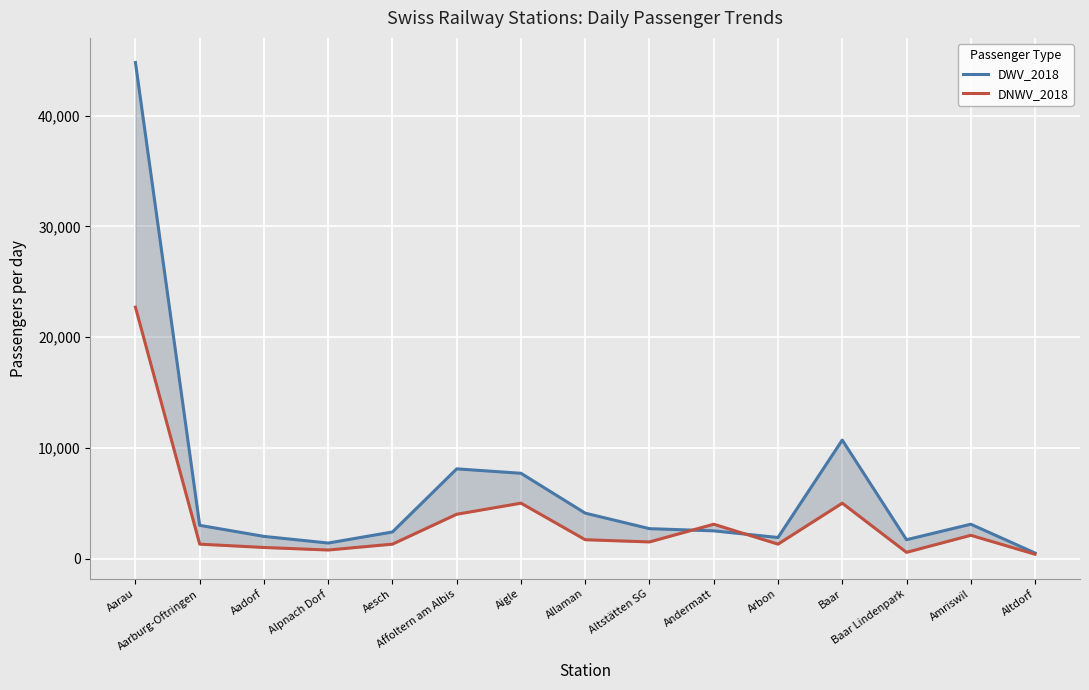

What is the label of the 6th point from the right?

Andermatt